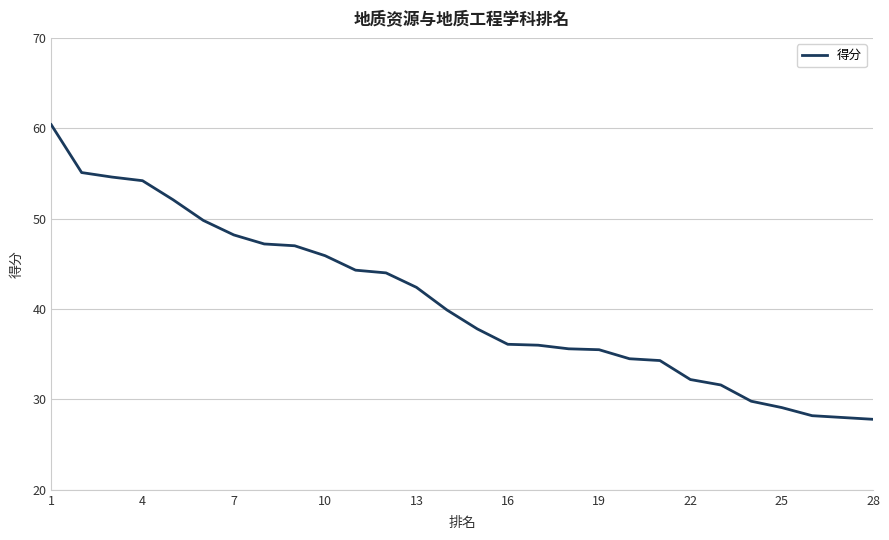

What is the smallest value displayed?

27.8